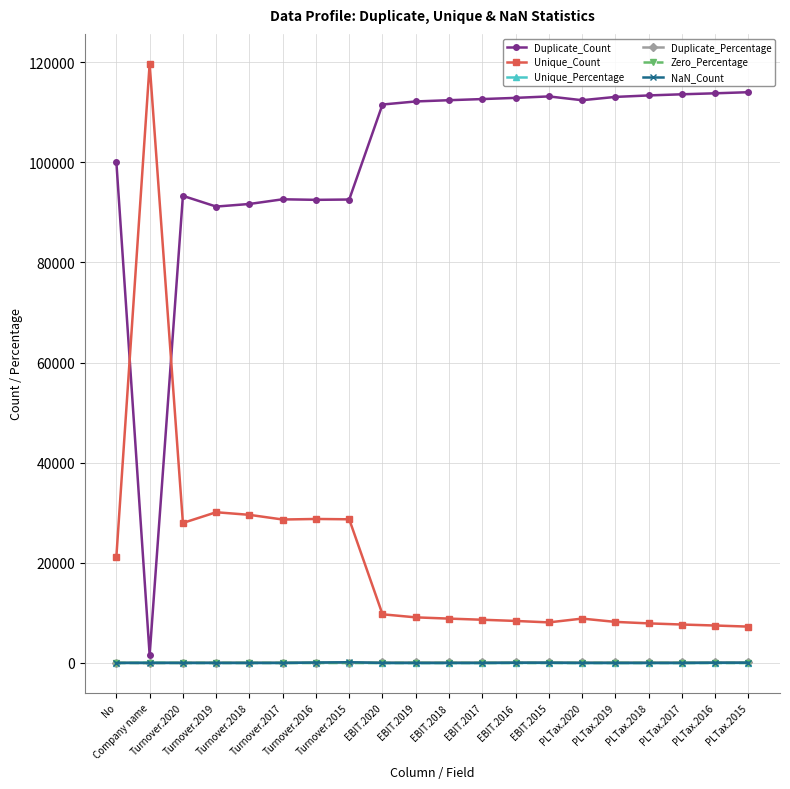

What is the maximum value shown in the chart?

119656.0